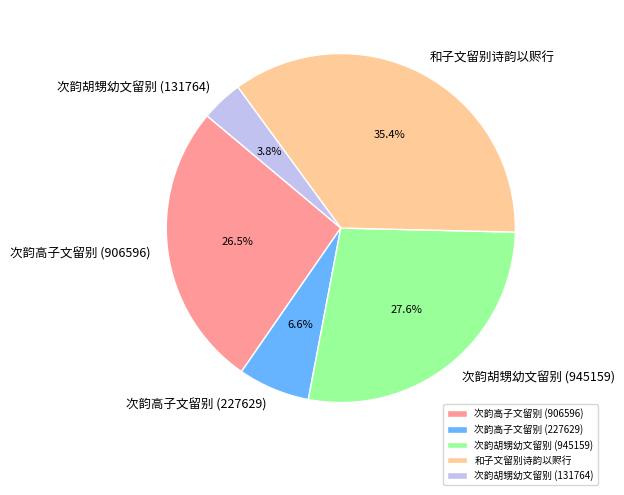

True or false: 次韵高子文留别 (227629) accounts for 15% of the total.

False